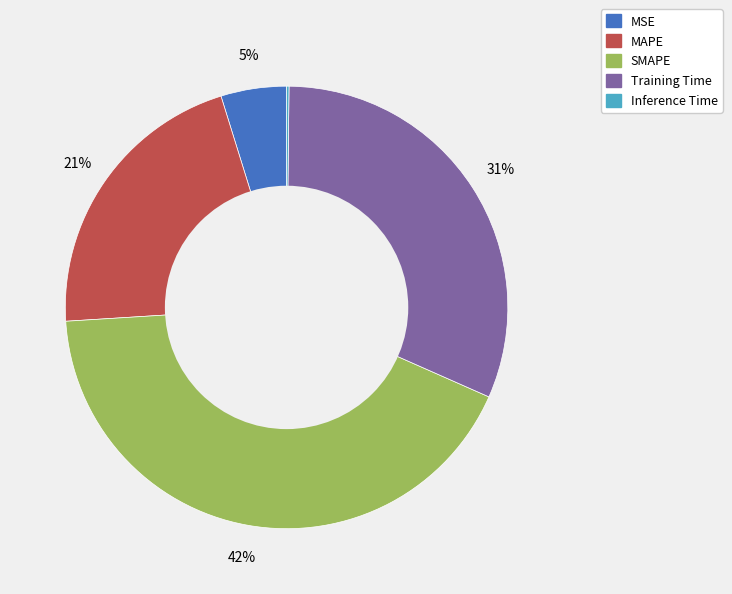

To the nearest percent, what is the combined percentage of MSE and SMAPE?

47%